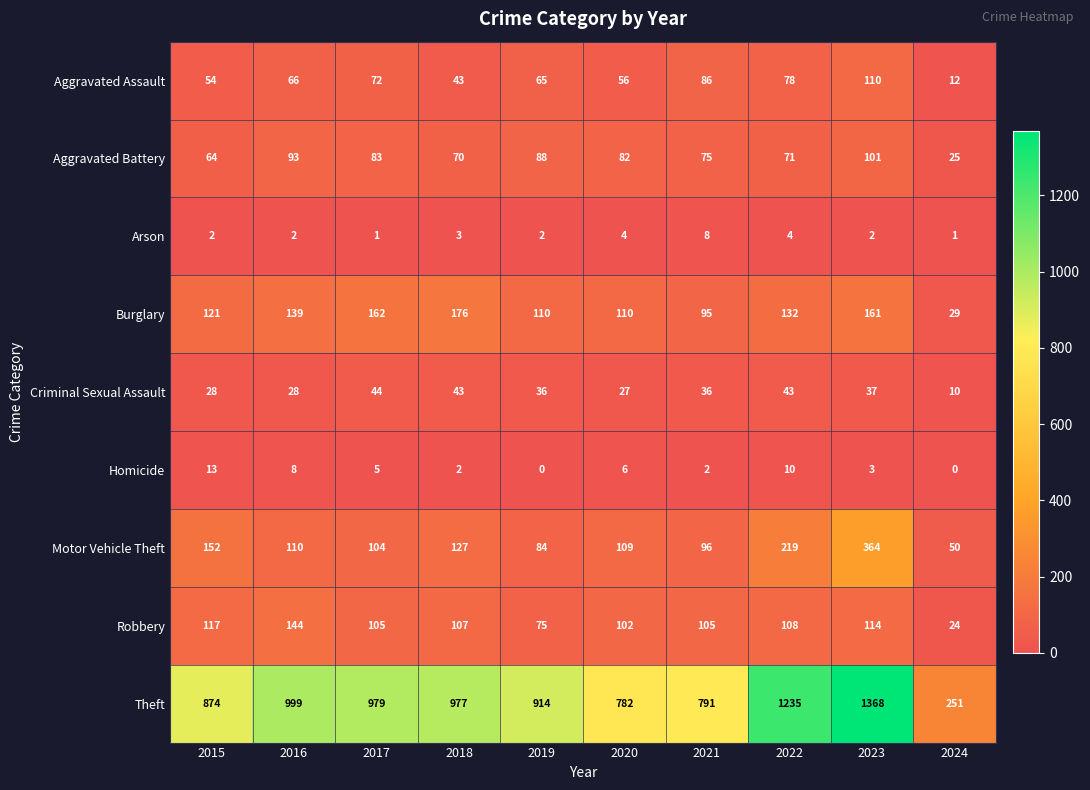

At 2020, list the series in order from largest to smallest.

Theft, Burglary, Motor Vehicle Theft, Robbery, Aggravated Battery, Aggravated Assault, Criminal Sexual Assault, Homicide, Arson